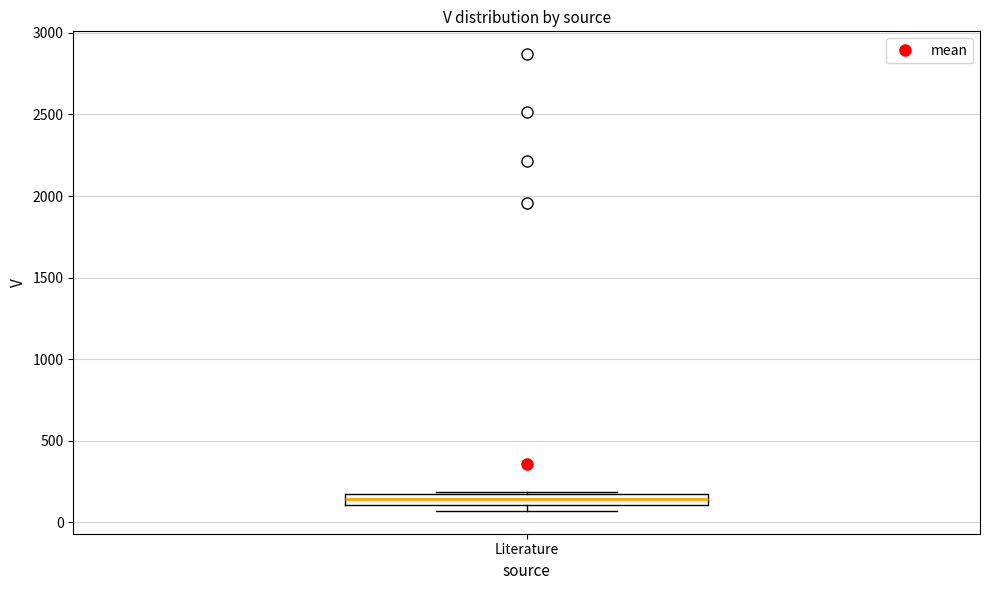

Where is the lower edge of the box for Literature on the y-axis? The values are not printed on the chart, so give them approximately, as read against the axis.

100